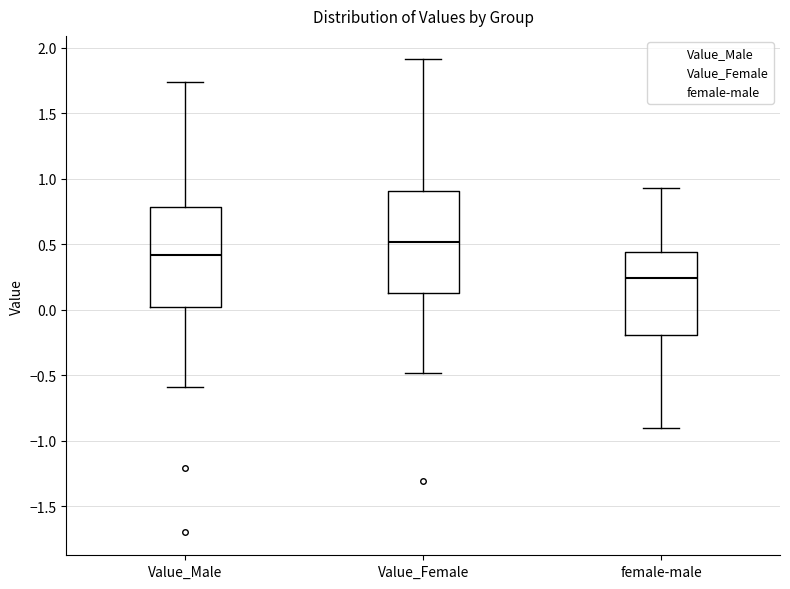

Where does the lower whisker of the box for female-male end on the y-axis? The values are not printed on the chart, so give them approximately, as read against the axis.

-0.90